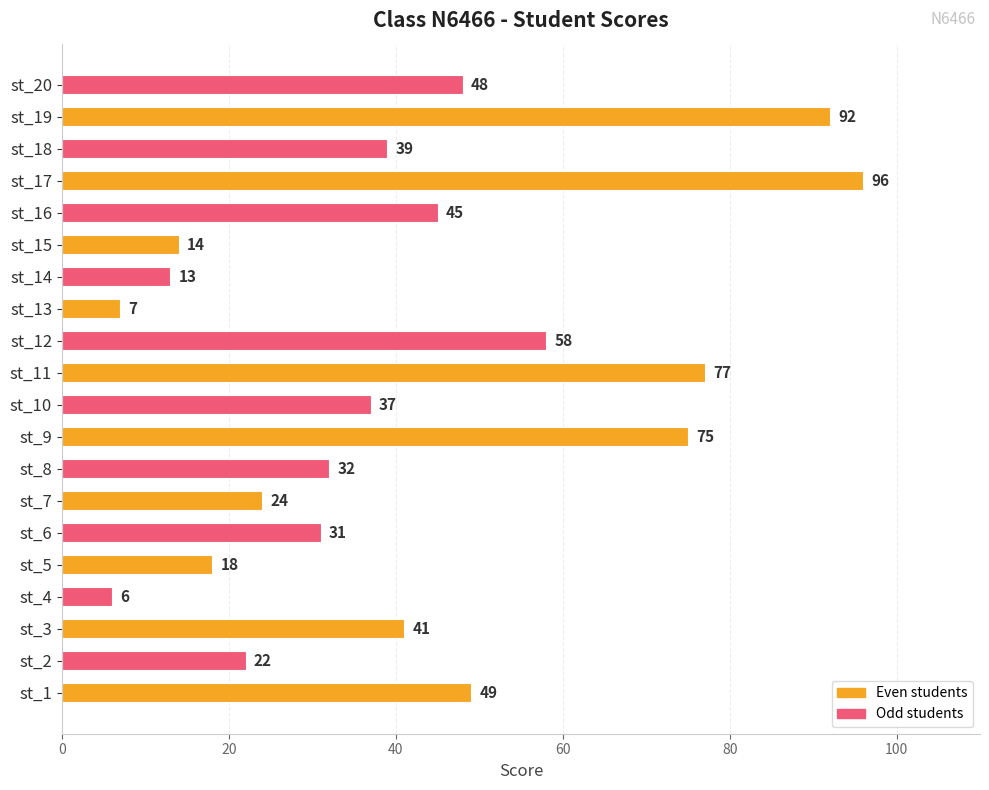

How many values are below 39?

10